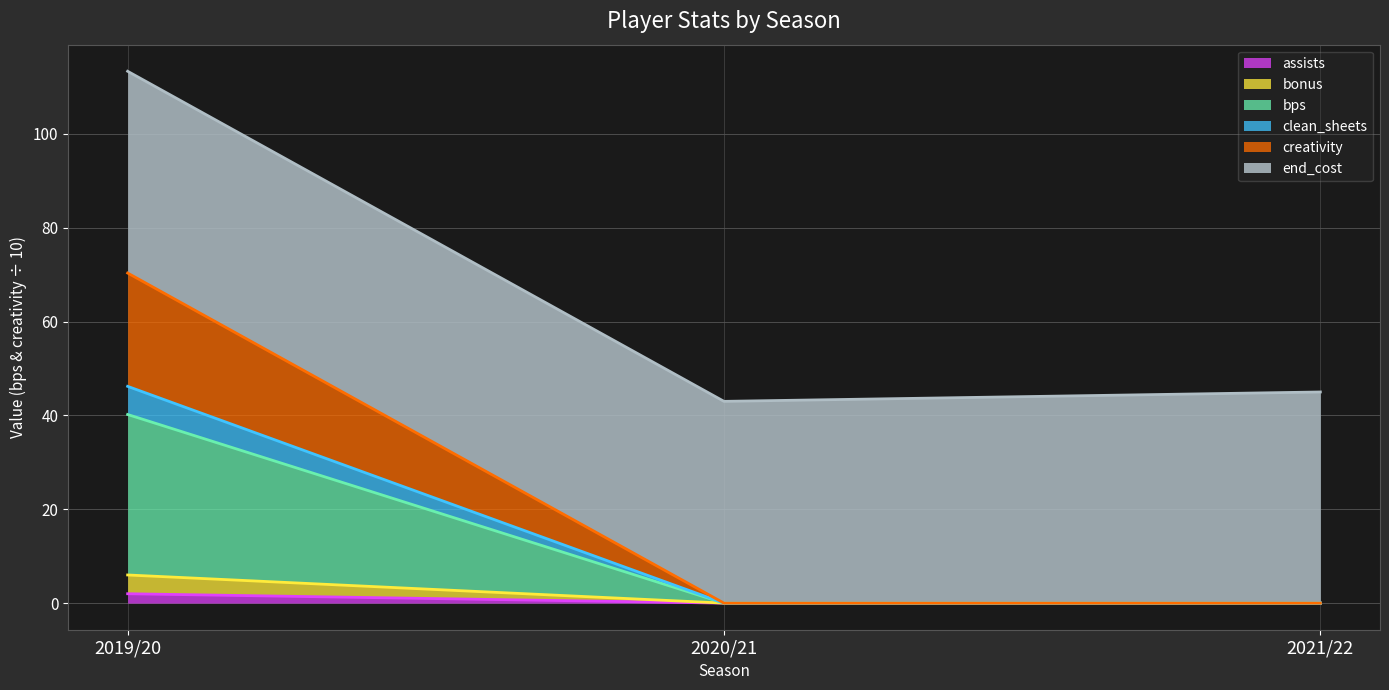

At how many categories does at least one series exceed 47?

1